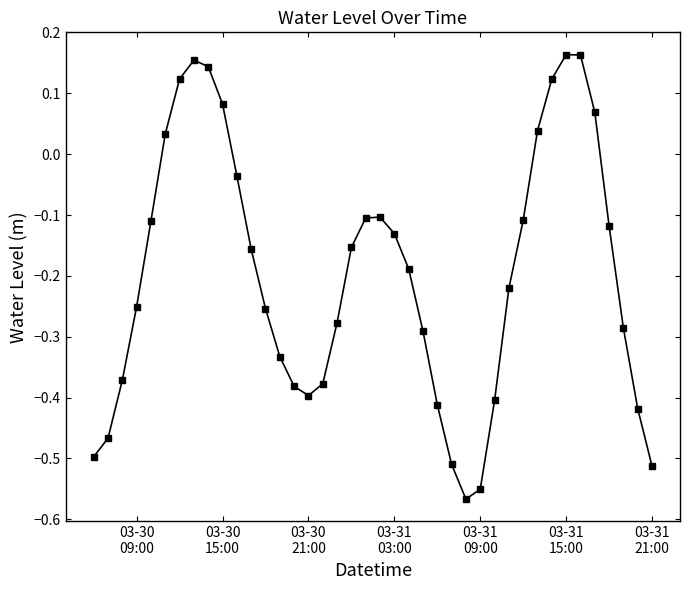

True or false: the data has more than 2 interior local peaks.

True